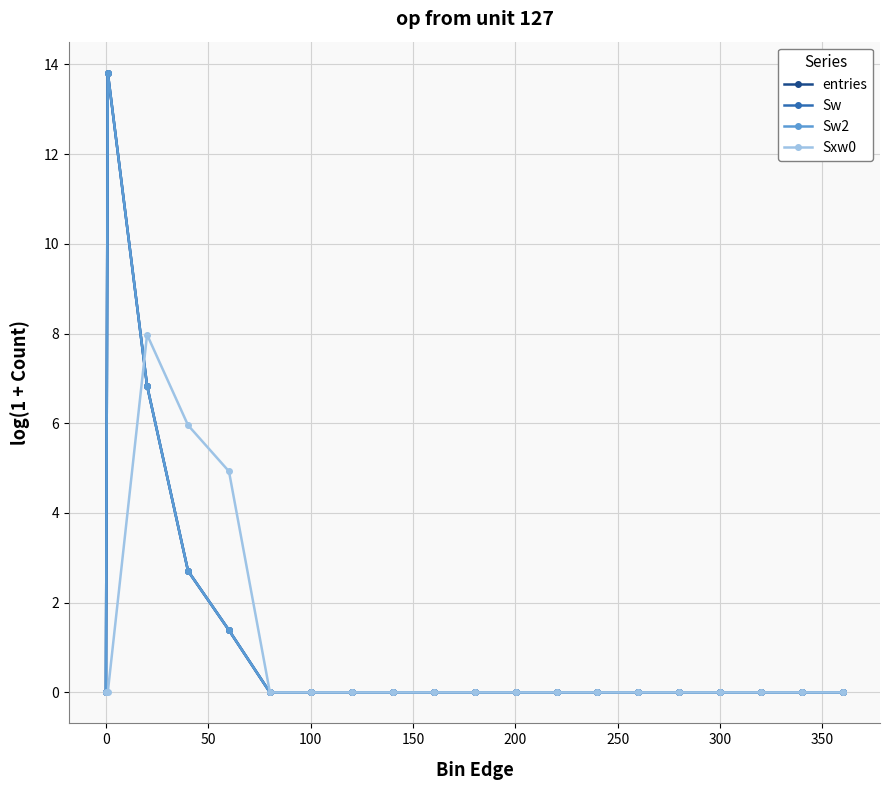

Does the chart have visible grid lines?

Yes